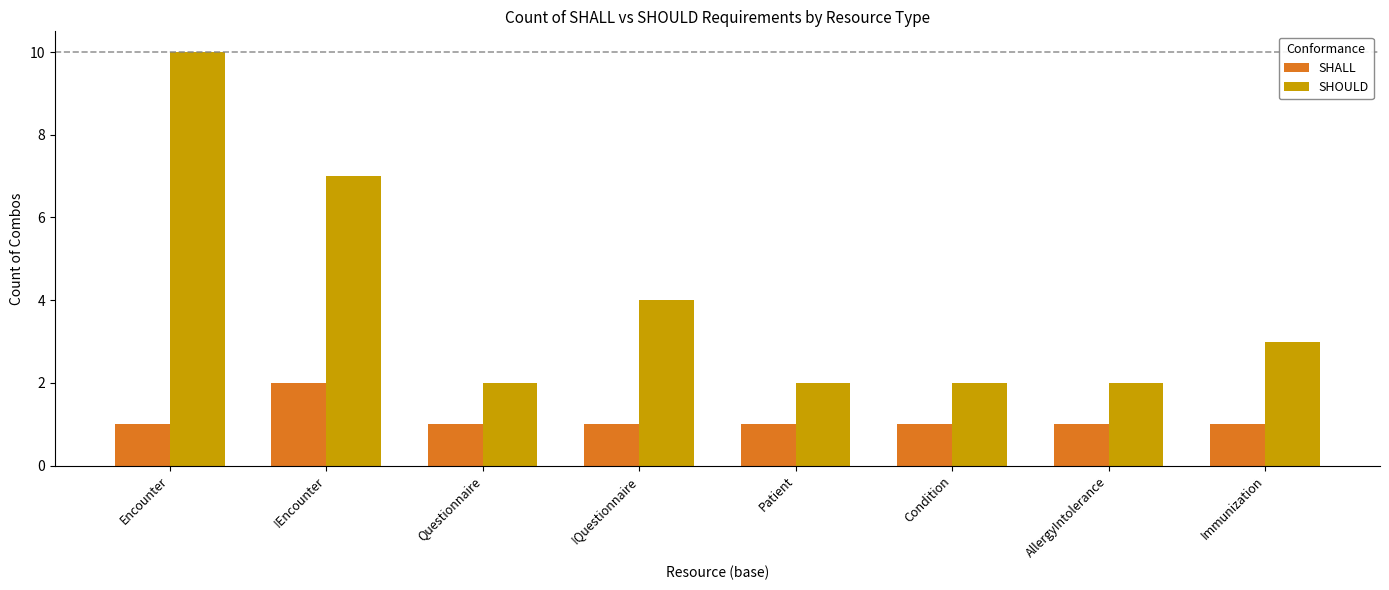

How many bars are there in total?

16